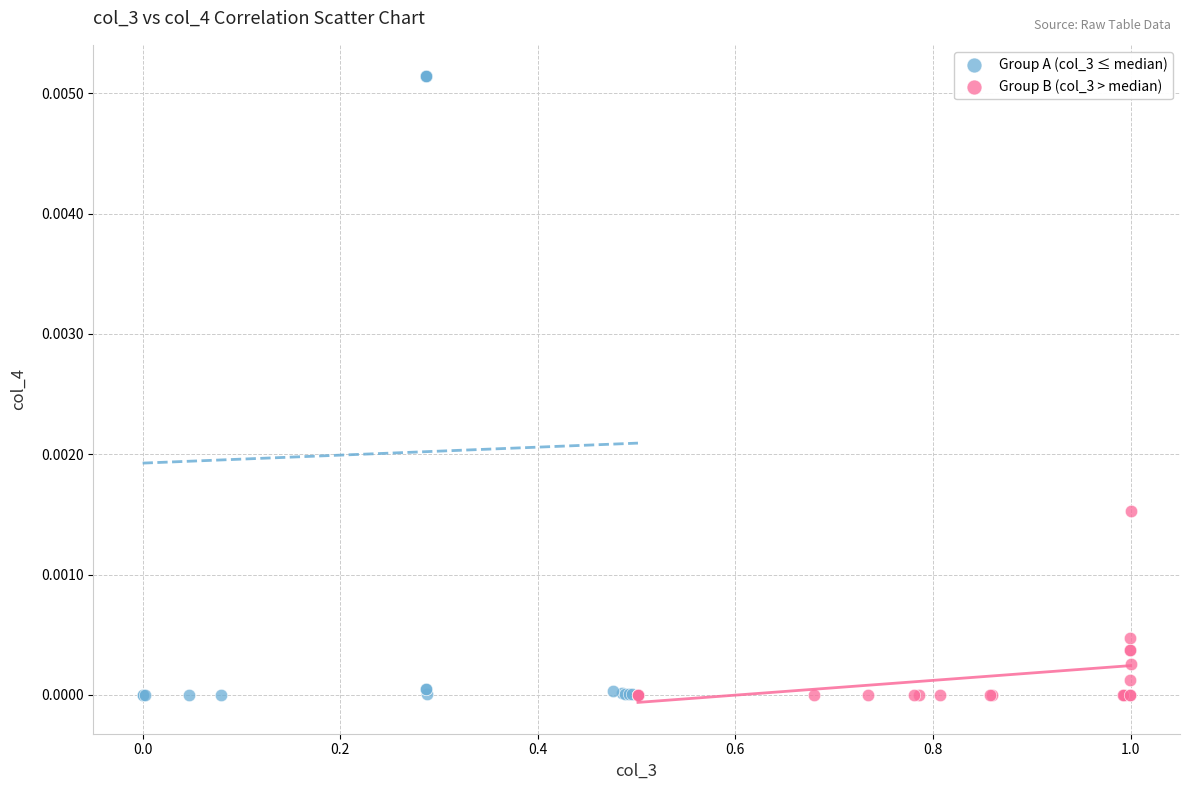

Which series reaches the maximum Y coordinate?

Group A (col_3 ≤ median)